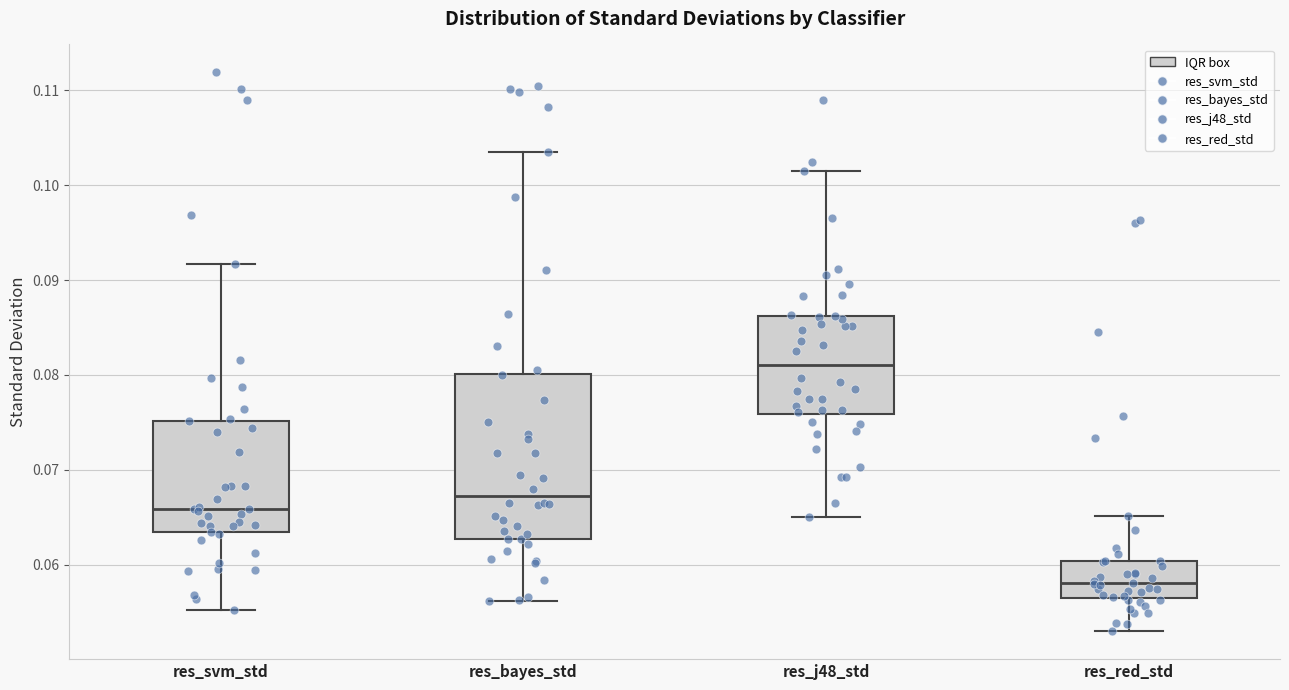

Which box is the tallest, from its lower edge to its upper edge?

res_bayes_std